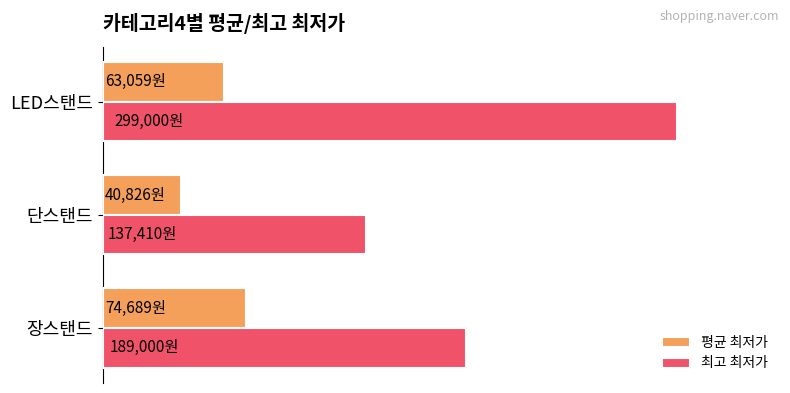

How many values in the 평균 최저가 series are below 63059?

1